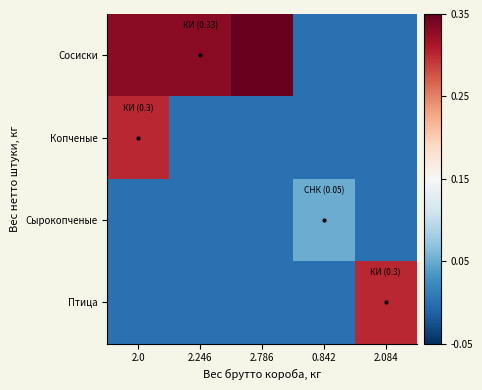

Between 2.786 and 2.246, which is larger?

2.786